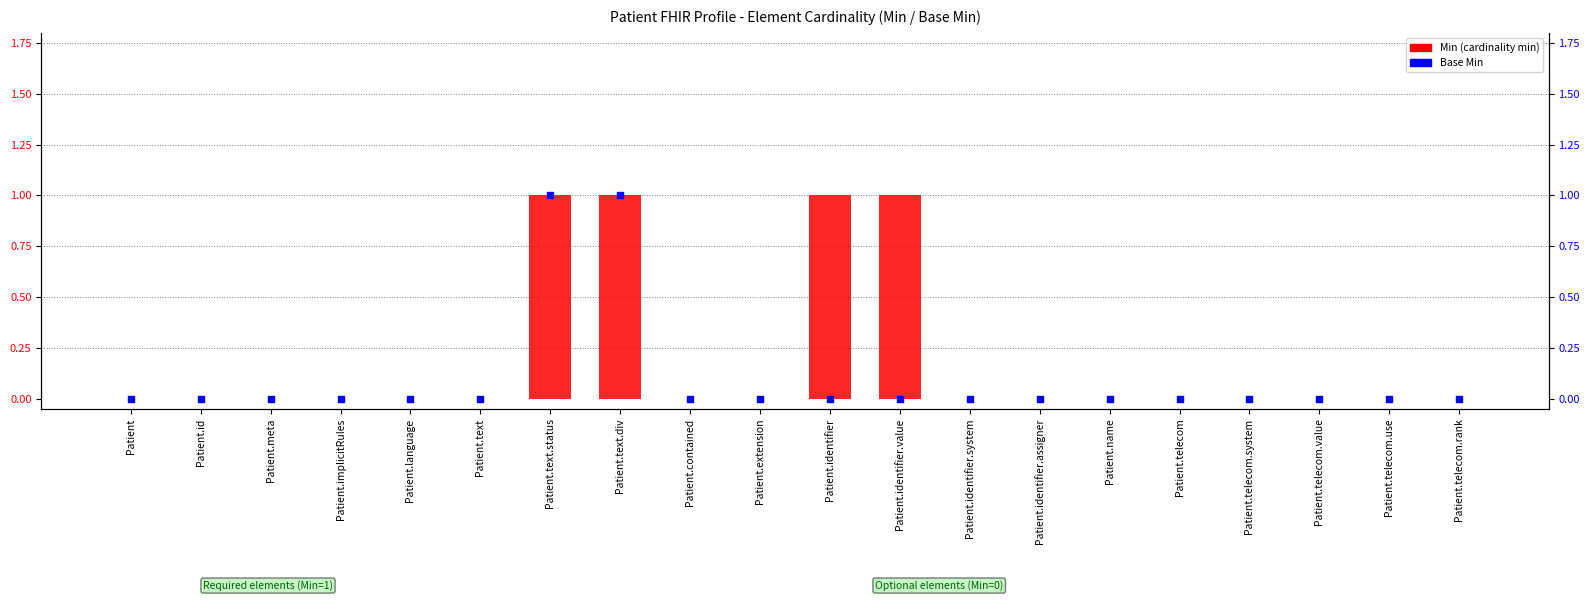

Which series has the largest Y range (max minus min)?

Min